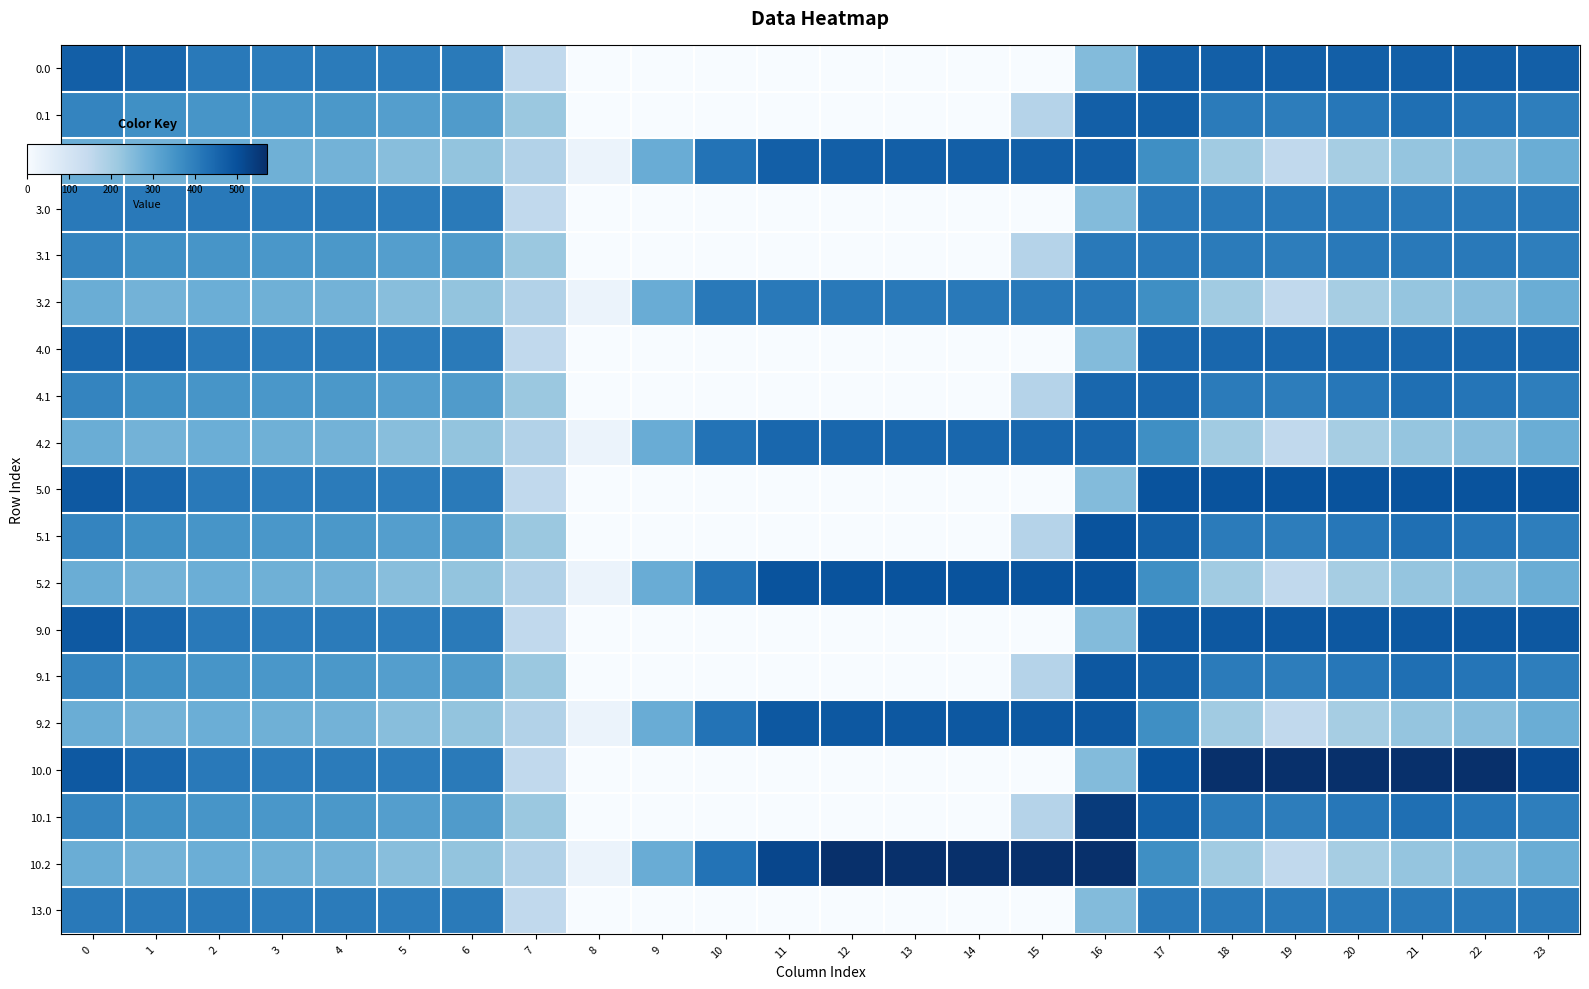

What is the total value across all series at 4?

6518.3